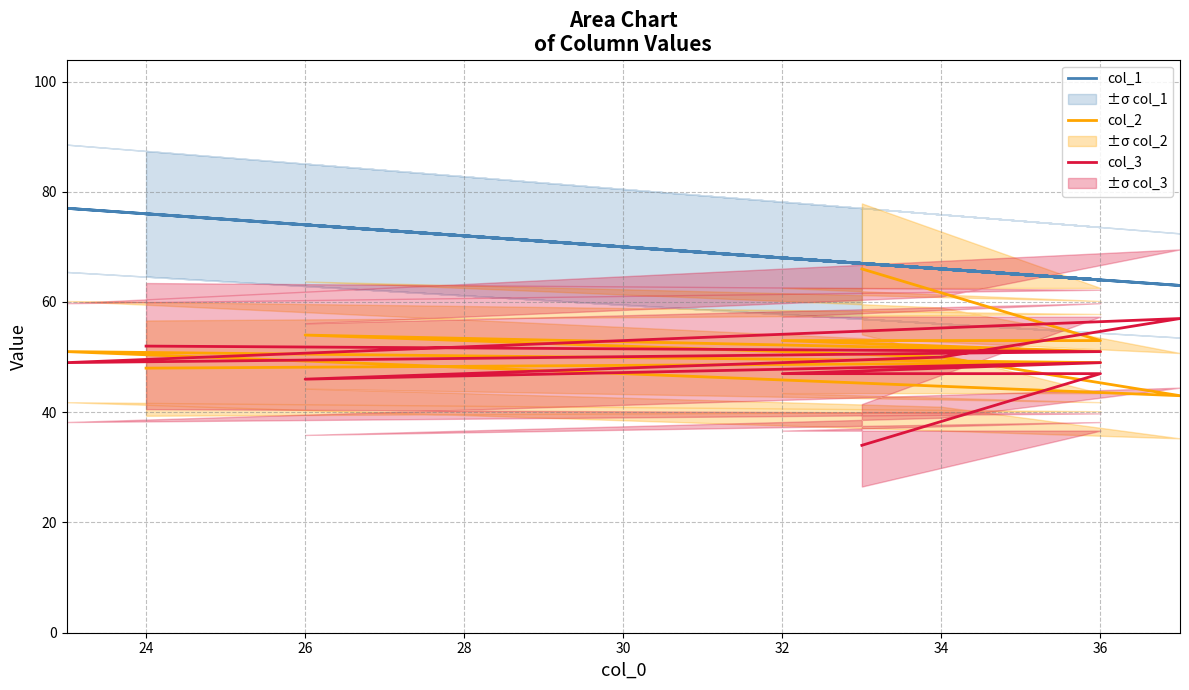

What is the maximum value for col_1?

77